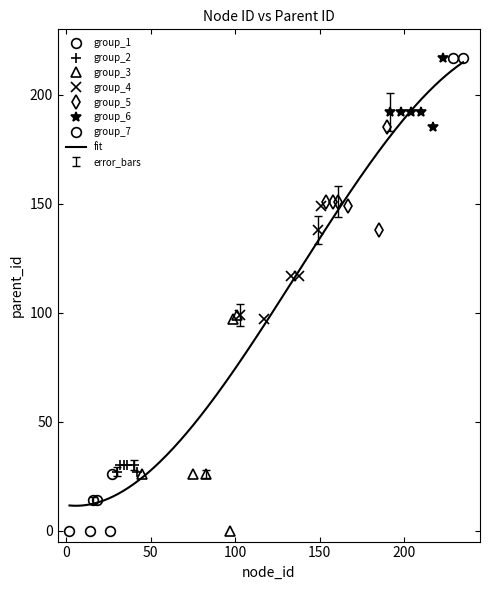

Does the chart display data point markers on the line(s)?

No